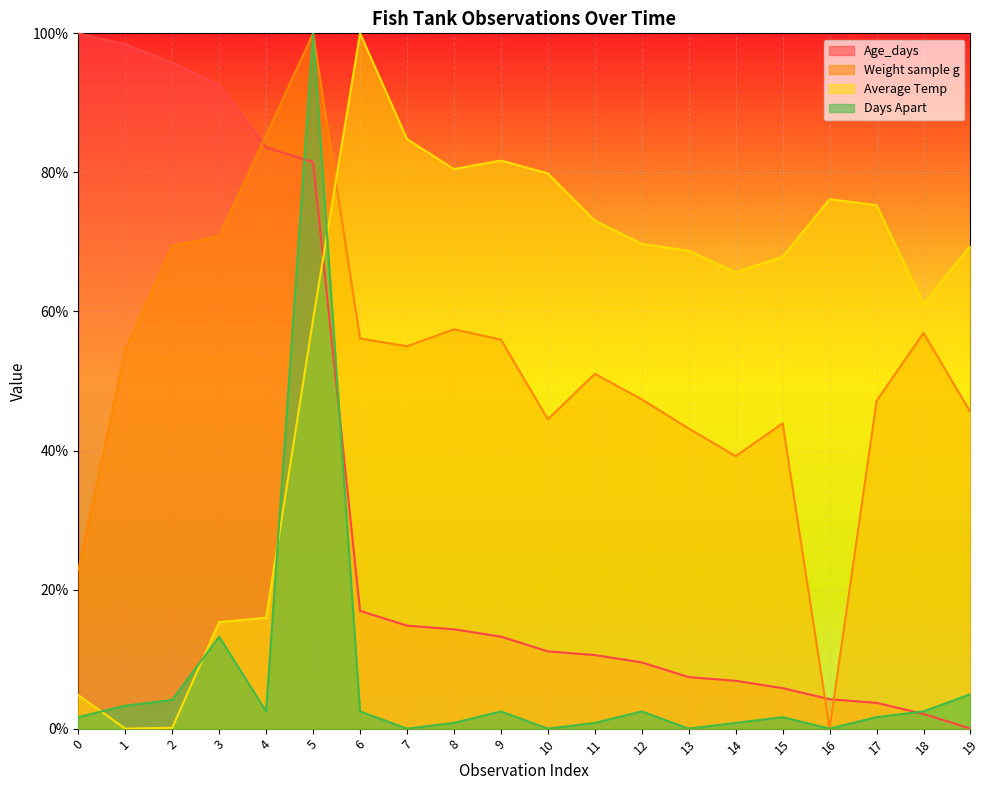

The value of Days Apart at 7 is 354.8. True or false?

False